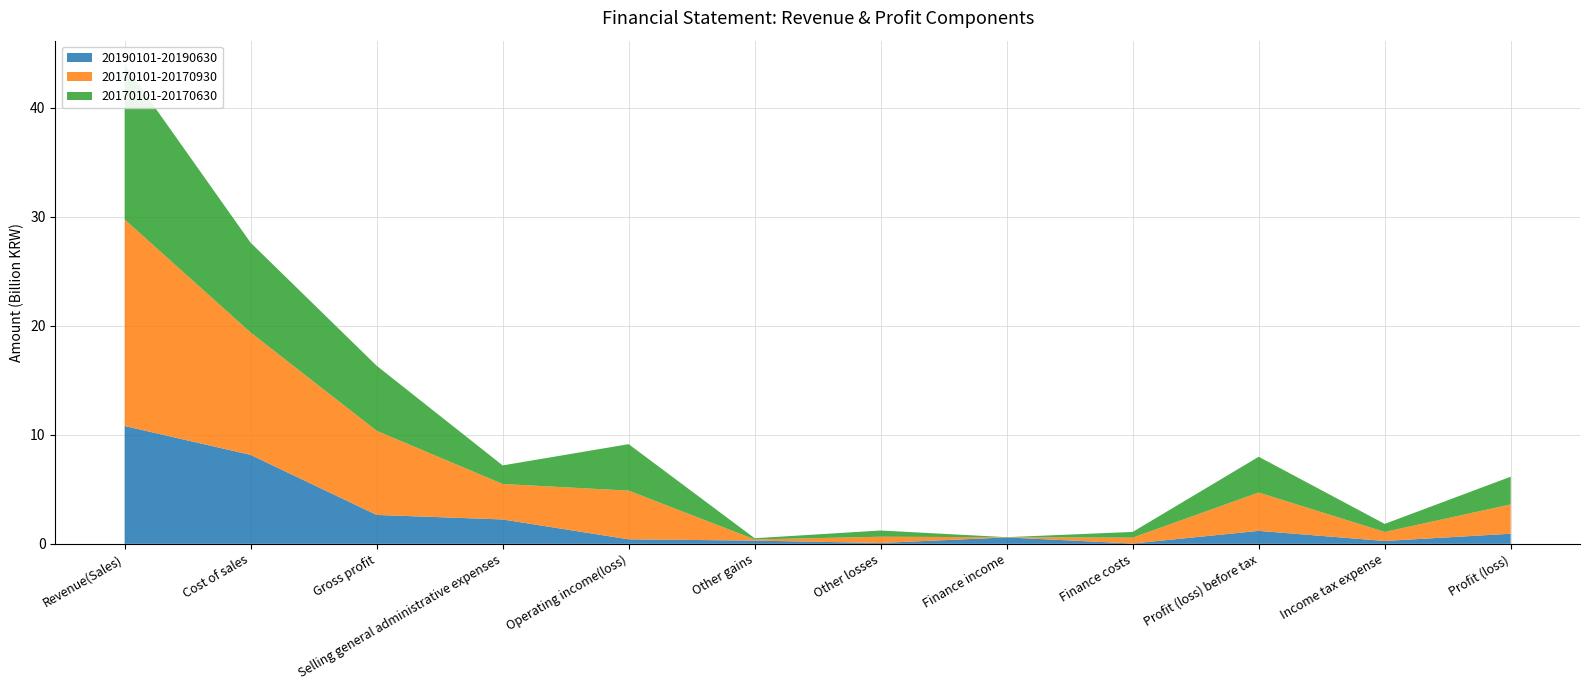

Reading left to right, what are all the values shown in this chart?

20190101-20190630: 10809759713	8158269525	2651490188	2237169022	414321166	294828467	80232991	589777235	29206886	1189486991	263187899	926299092
20170101-20170930: 18944429811	11226567311	7717862500	3252231573	4465630927	109135311	571454119	15919541	539035425	3517015834	827028351	2689987483
20170101-20170630: 14203641859	8236976485	5966665374	1703418175	4263247199	109135311	571454119	4006725	523608742	3281326374	738291664	2543034710